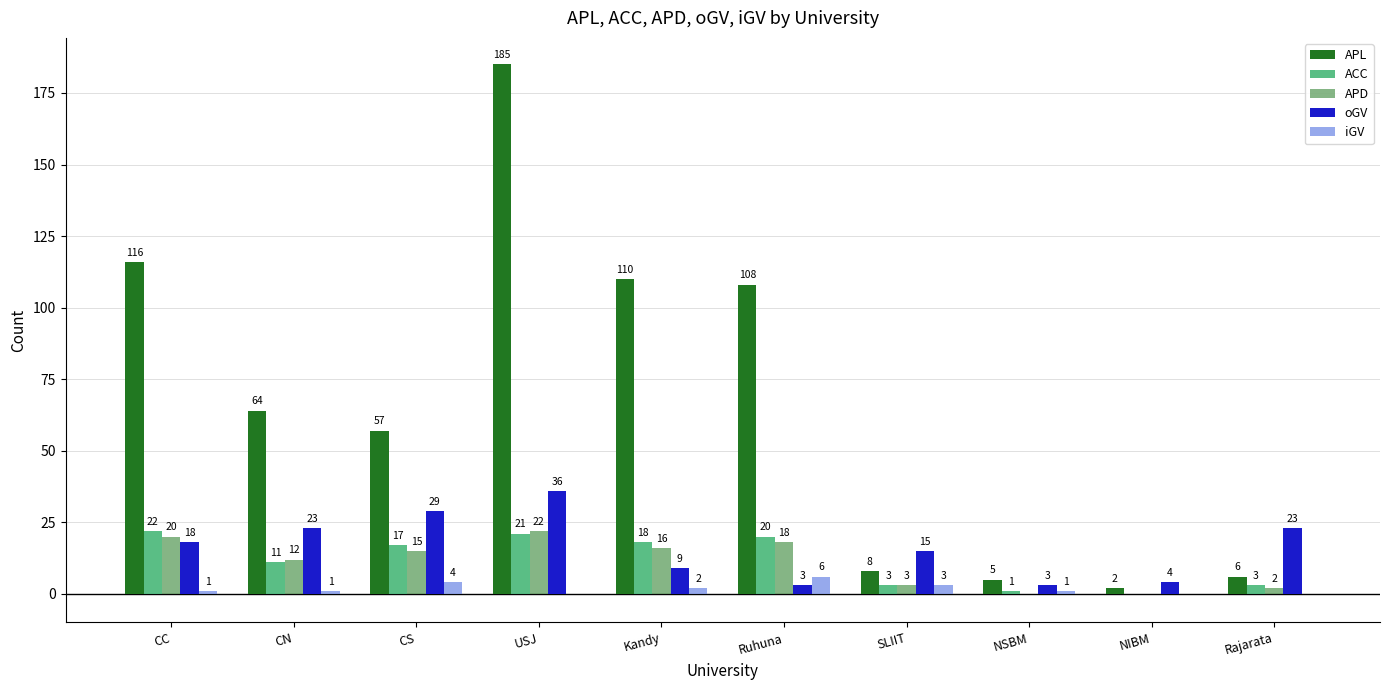

What is the difference between the maximum and minimum values in the APL series?

183